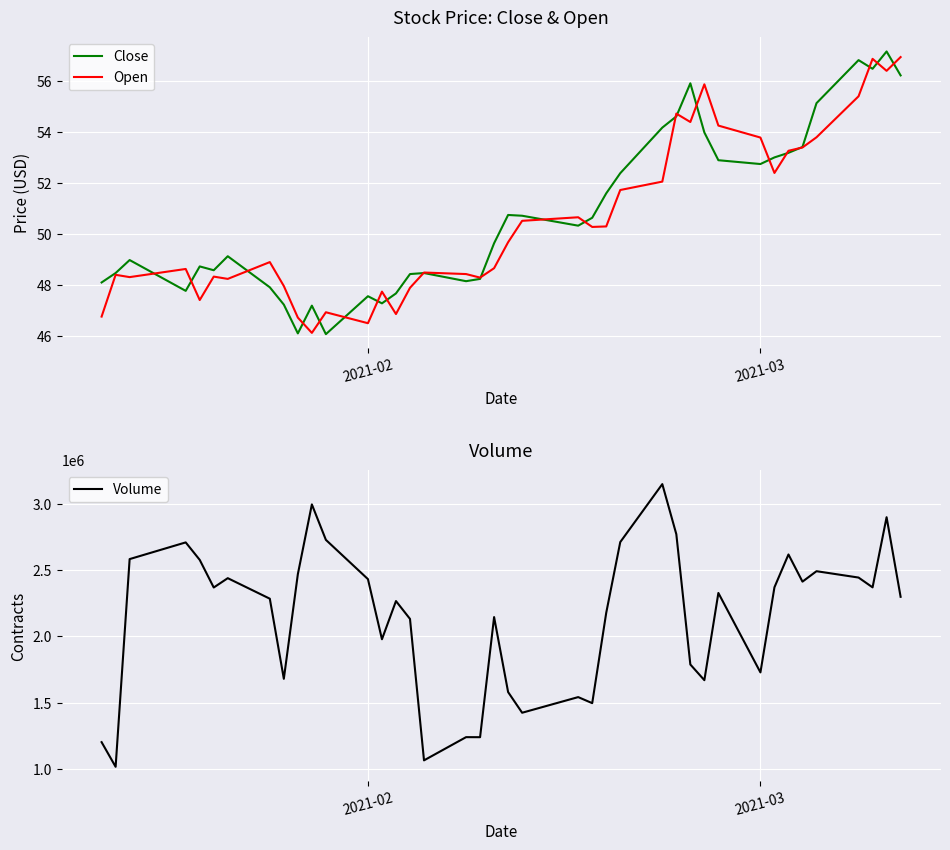

What is the highest value of the Close series?

57.2